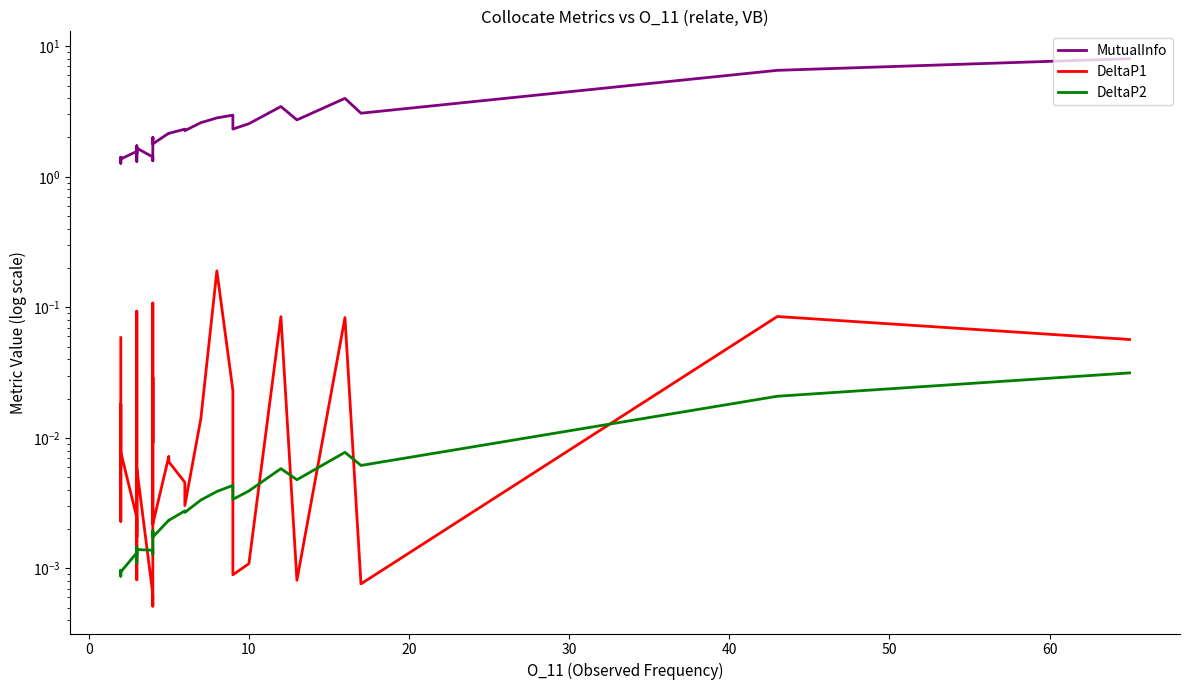

List the series in order of their peak value, highest first.

MutualInfo, DeltaP1, DeltaP2